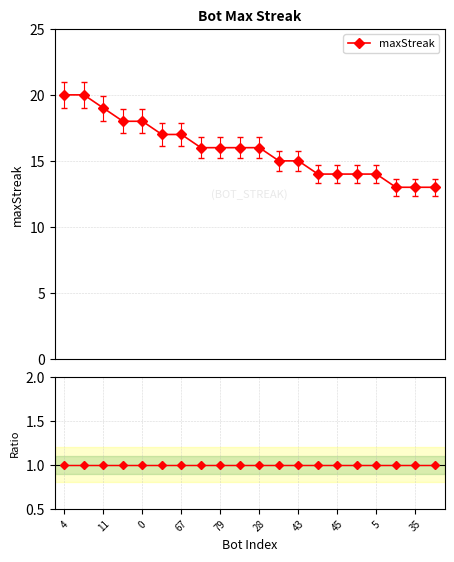

At which label is the value closest to 17?

83